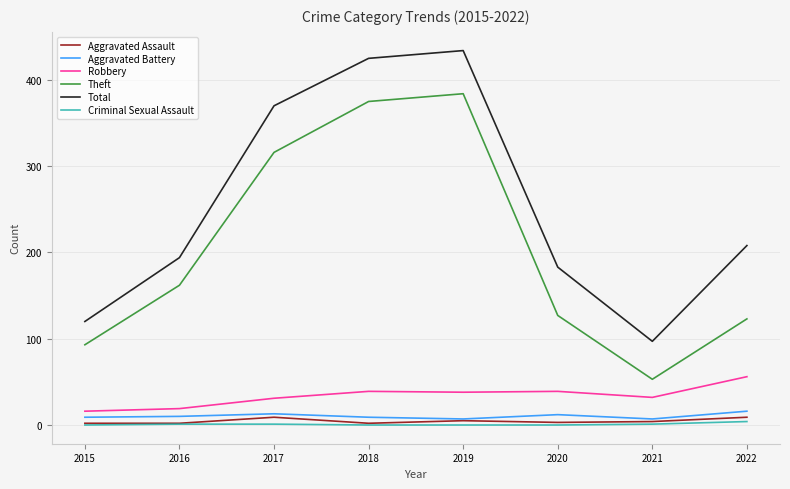

Which category has the highest value in the Robbery series?

2022